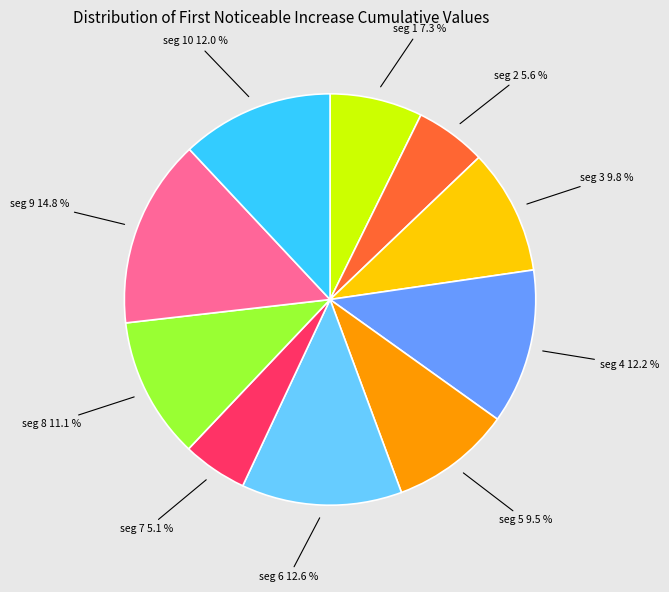

Does any single category account for the majority?

No